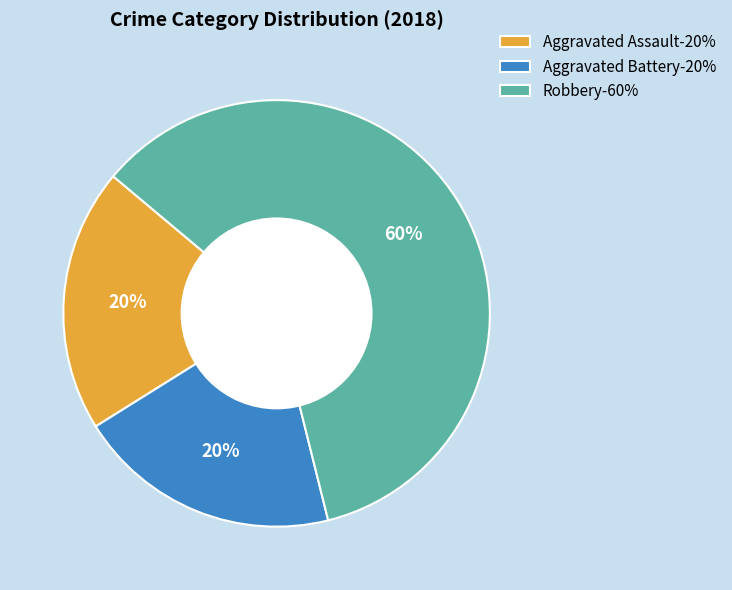

To the nearest percent, what percentage of the pie is Robbery?

60%